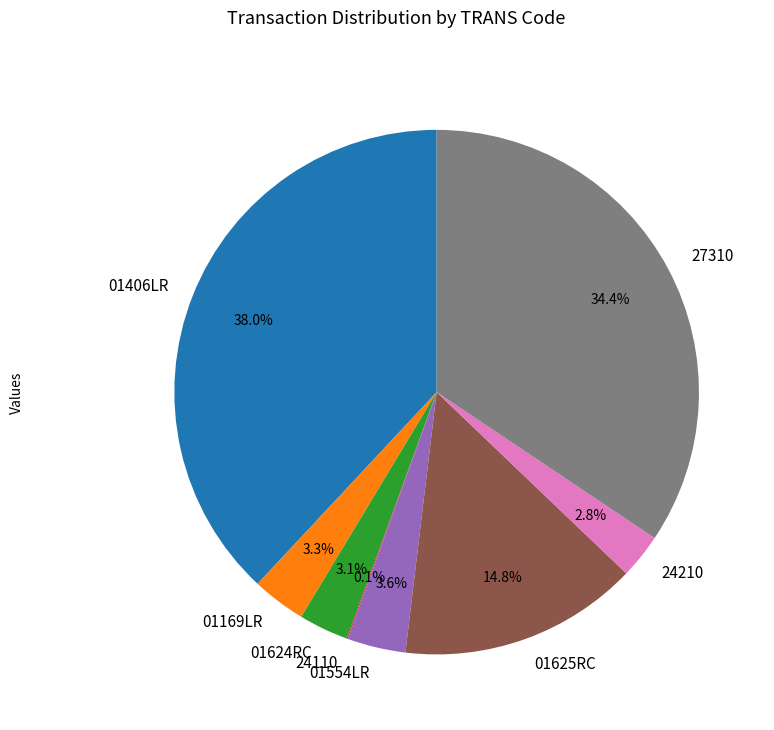

What percentage is the 01554LR slice, to the nearest percent?

4%